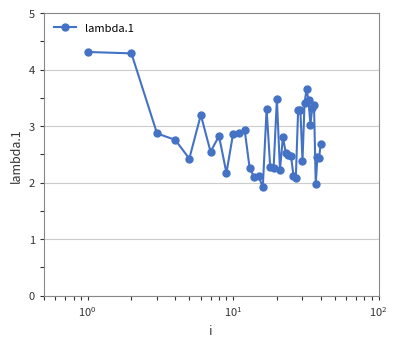

What is the maximum value shown in the chart?

4.3